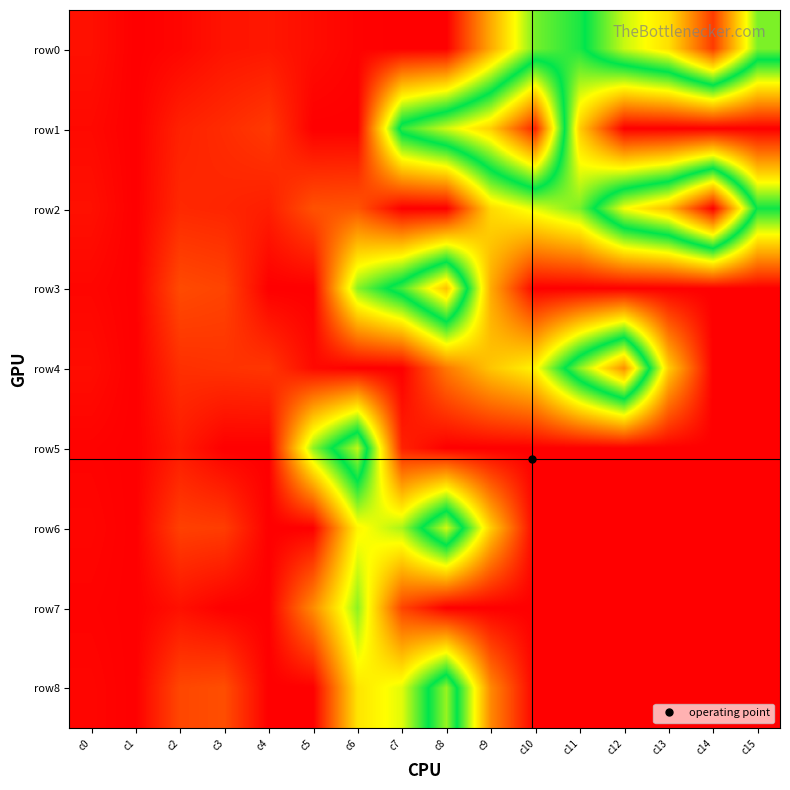

Reading left to right, what are all the values shown in this chart?

row0: c0=5.0	c1=0.0	c2=2.0	c3=6.0	c4=7.0	c5=4.0	c6=1.0	c7=0.0	c8=0.0	c9=50.0	c10=95.0	c11=108.0	c12=141.0	c13=158.1	c14=206.2	c15=130.0
row1: c0=3.0	c1=0.0	c2=10.0	c3=13.0	c4=17.0	c5=0.0	c6=0.0	c7=119.0	c8=142.0	c9=163.2	c10=213.5	c11=60.0	c12=0.0	c13=0.0	c14=0.0	c15=0.0
row2: c0=5.0	c1=0.0	c2=12.0	c3=11.0	c4=9.0	c5=24.0	c6=25.0	c7=0.0	c8=0.0	c9=64.0	c10=79.0	c11=94.4	c12=148.0	c13=168.4	c14=223.7	c15=110.0
row3: c0=2.0	c1=0.0	c2=22.0	c3=20.0	c4=0.0	c5=0.0	c6=92.0	c7=122.0	c8=167.1	c9=50.0	c10=0.0	c11=0.0	c12=0.0	c13=0.0	c14=0.0	c15=0.0
row4: c0=4.0	c1=0.0	c2=14.0	c3=15.0	c4=16.0	c5=3.0	c6=0.0	c7=0.0	c8=35.4	c9=58.0	c10=72.0	c11=132.1	c12=181.4	c13=60.0	c14=0.0	c15=0.0
row5: c0=1.0	c1=0.0	c2=8.0	c3=0.0	c4=0.0	c5=91.0	c6=140.1	c7=10.0	c8=0.0	c9=0.0	c10=0.0	c11=0.0	c12=0.0	c13=0.0	c14=0.0	c15=0.0
row6: c0=2.0	c1=0.0	c2=19.0	c3=18.0	c4=0.0	c5=0.0	c6=72.0	c7=87.4	c8=142.6	c9=60.0	c10=0.0	c11=0.0	c12=0.0	c13=0.0	c14=0.0	c15=0.0
row7: c0=1.0	c1=0.0	c2=5.0	c3=0.0	c4=0.0	c5=41.0	c6=91.3	c7=20.0	c8=0.0	c9=0.0	c10=0.0	c11=0.0	c12=0.0	c13=0.0	c14=0.0	c15=0.0
row8: c0=2.0	c1=0.0	c2=21.0	c3=23.0	c4=0.0	c5=0.0	c6=67.0	c7=79.0	c8=134.0	c9=40.0	c10=0.0	c11=0.0	c12=0.0	c13=0.0	c14=0.0	c15=0.0